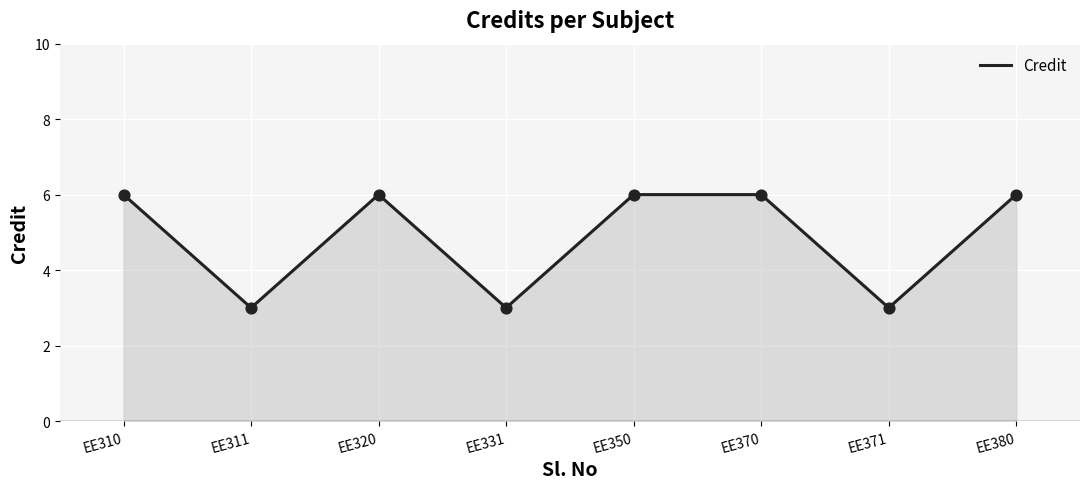

What is the change in value from EE371 to EE380?

+3